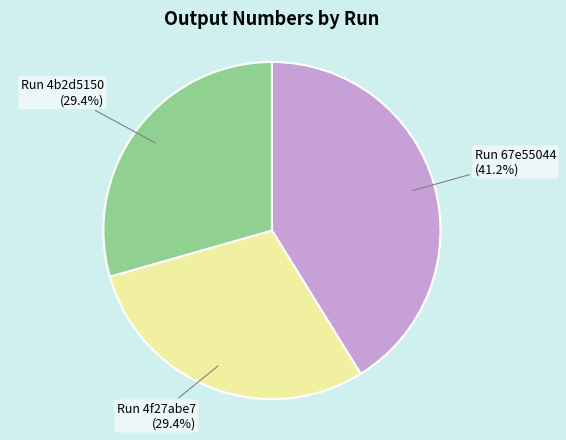

How many segments does this pie chart have?

3